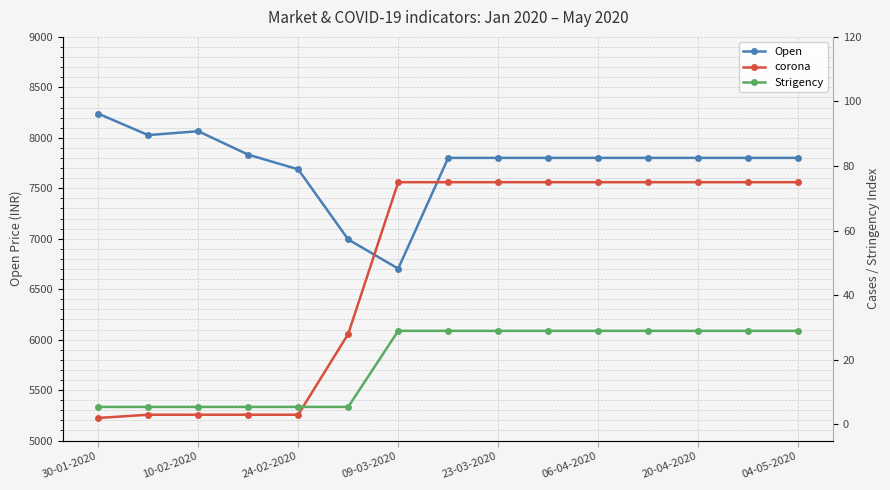

How many values in the Strigency series exceed 28?

9